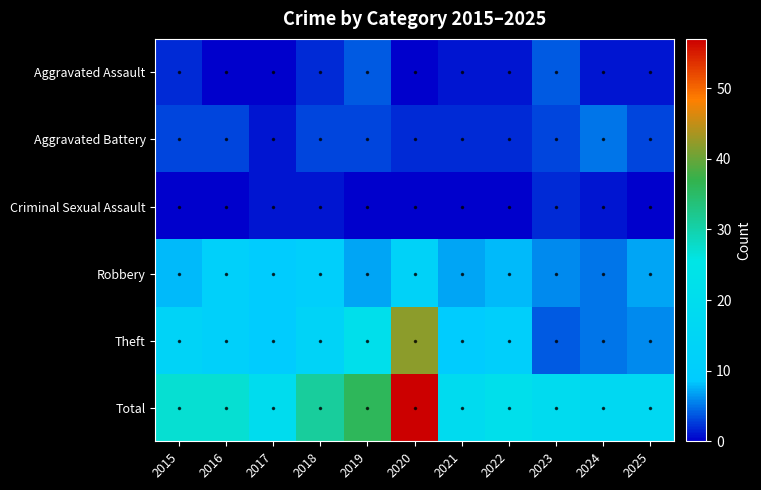

Which has a higher value, 2019 or 2020?

2019